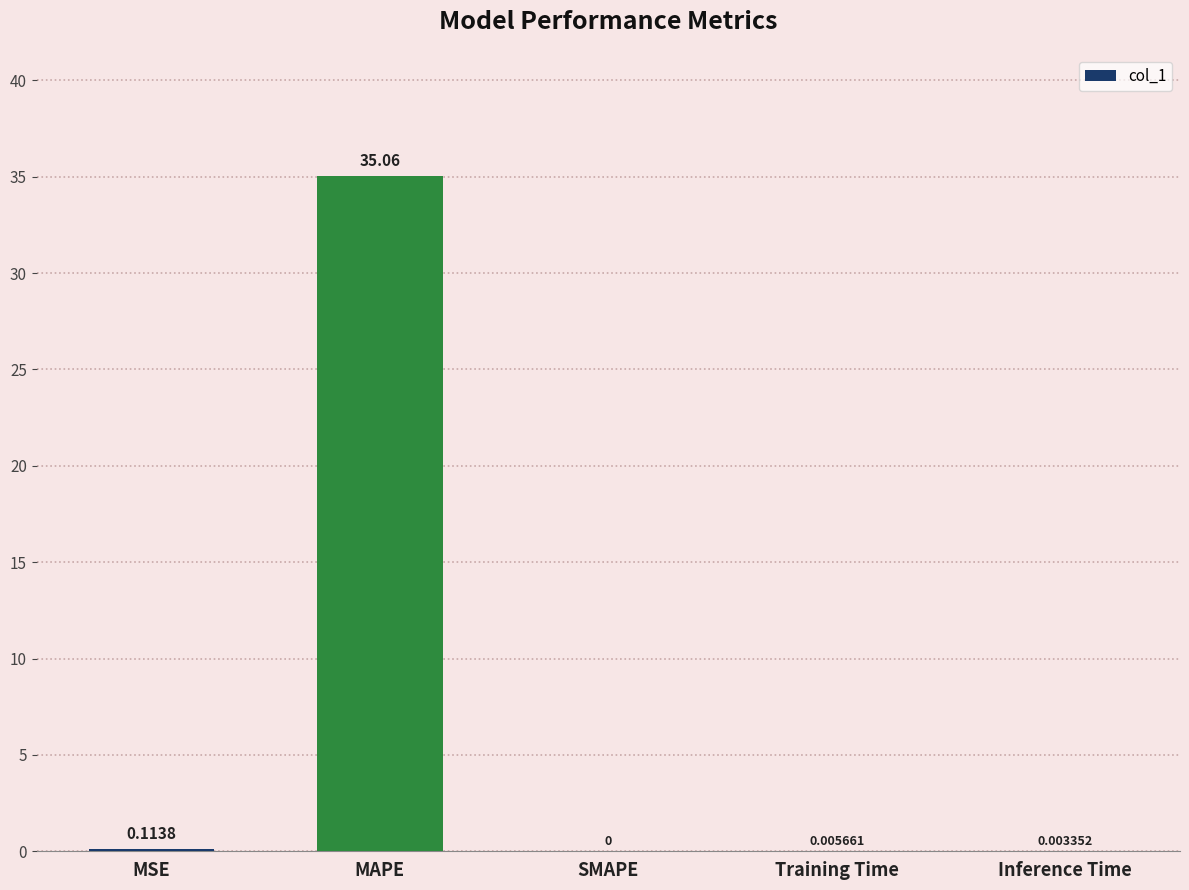

Which label corresponds to the largest value in the chart?

MAPE